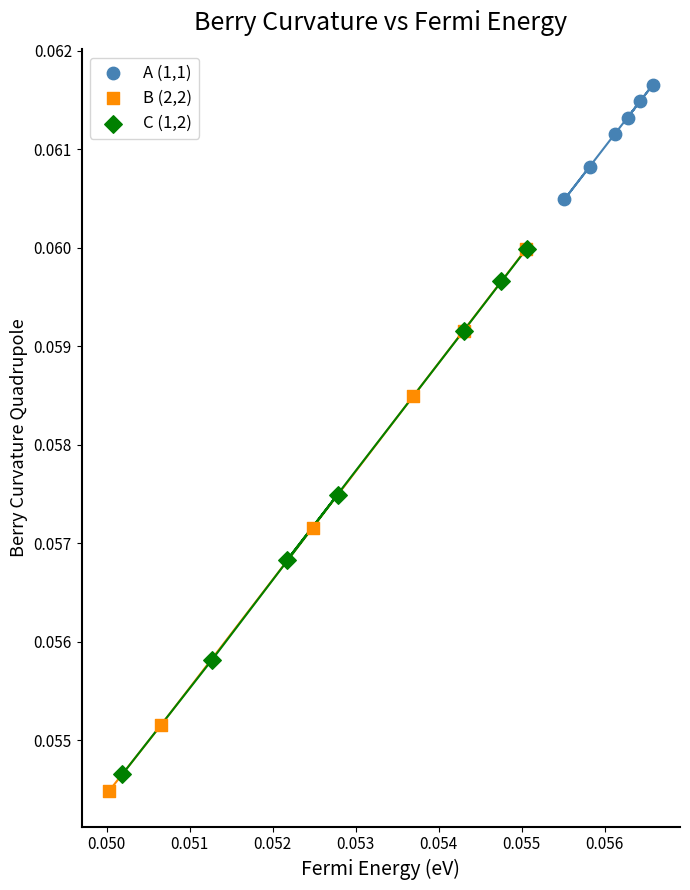

Which series contains the highest Y value?

A (1,1)